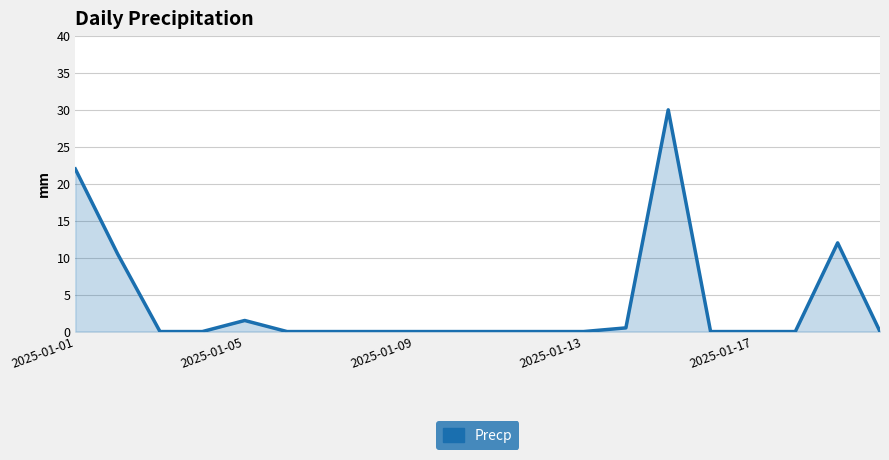

What is the maximum value shown in the chart?

30.0